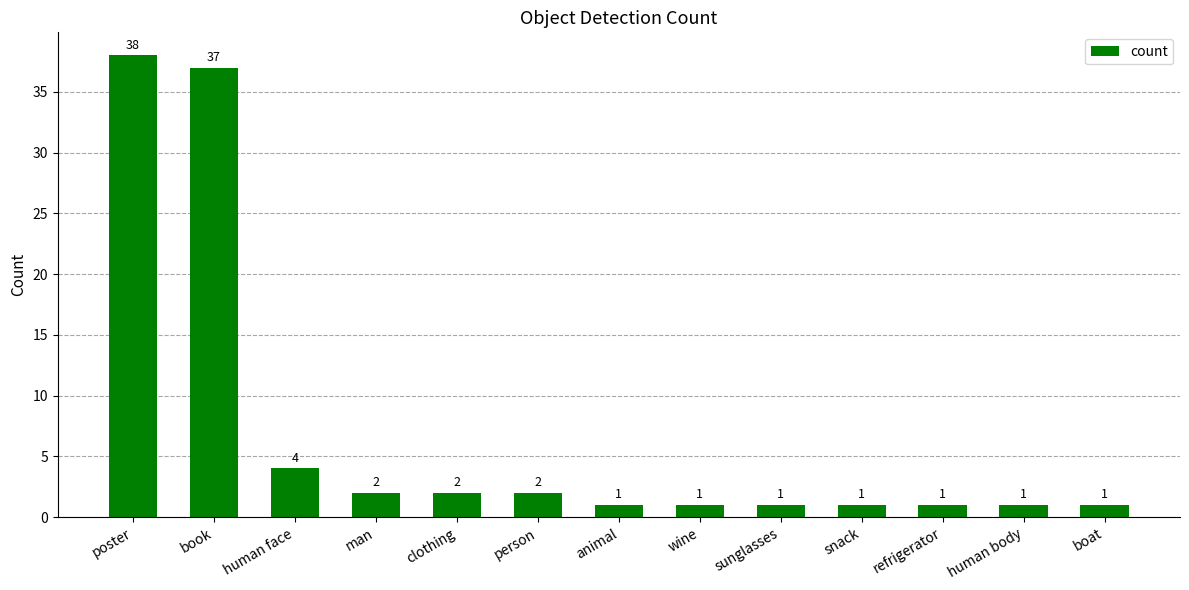

Between human face and refrigerator, which is larger?

human face